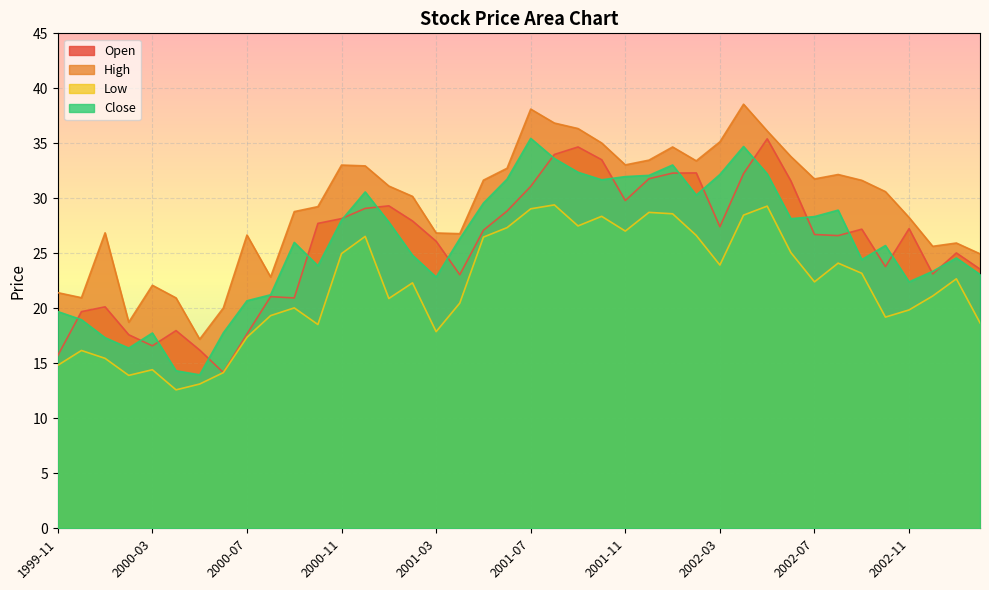

What is the maximum value for Open?

35.4